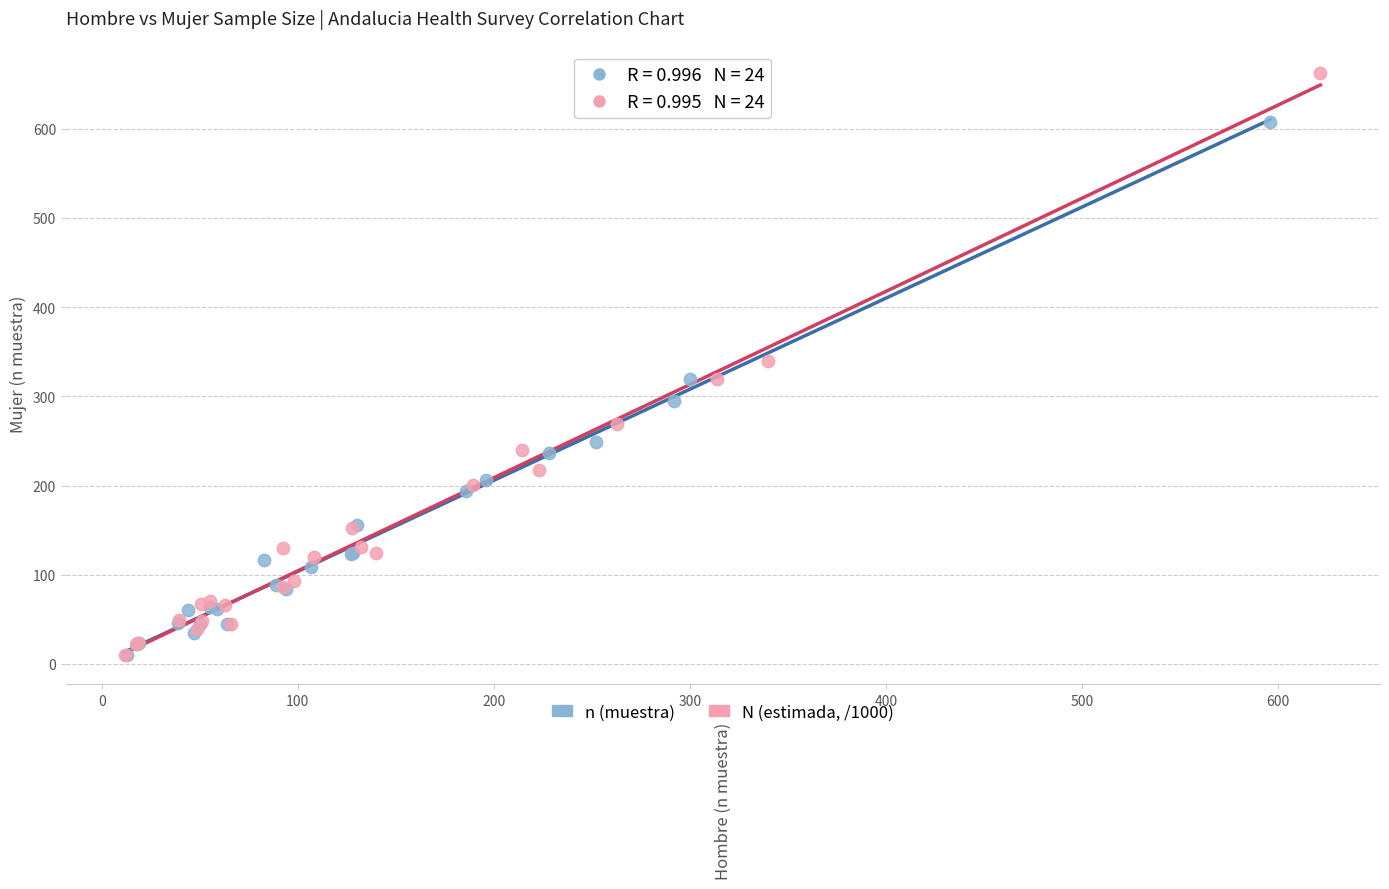

Which series reaches the maximum Y coordinate?

N (estimada, /1000)